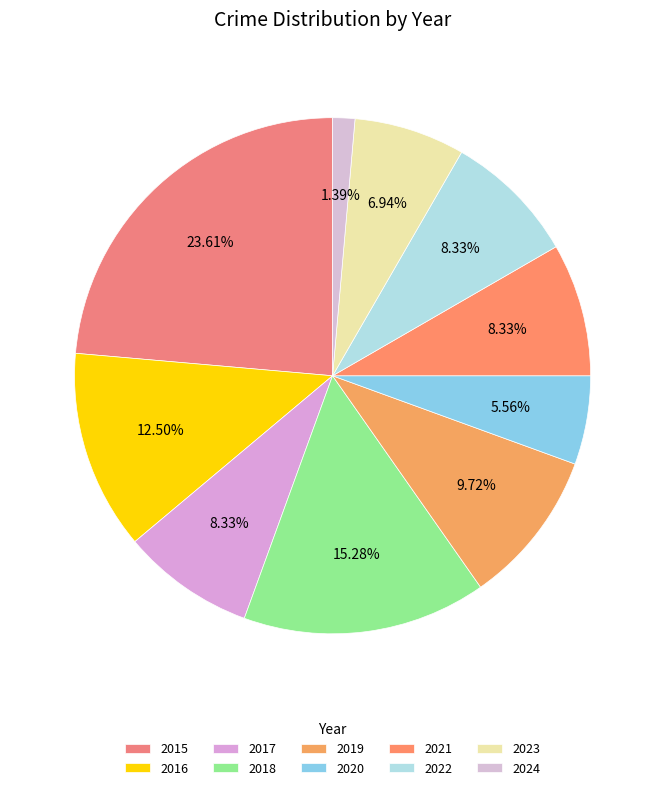

Is it true that 2023 is 7% of the pie?

True